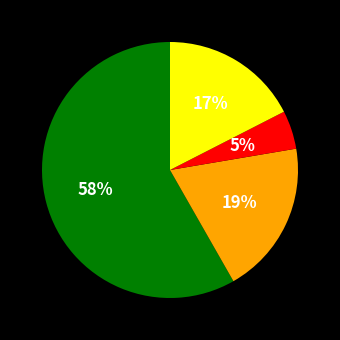

To the nearest percent, what is the average slice percentage?

25%